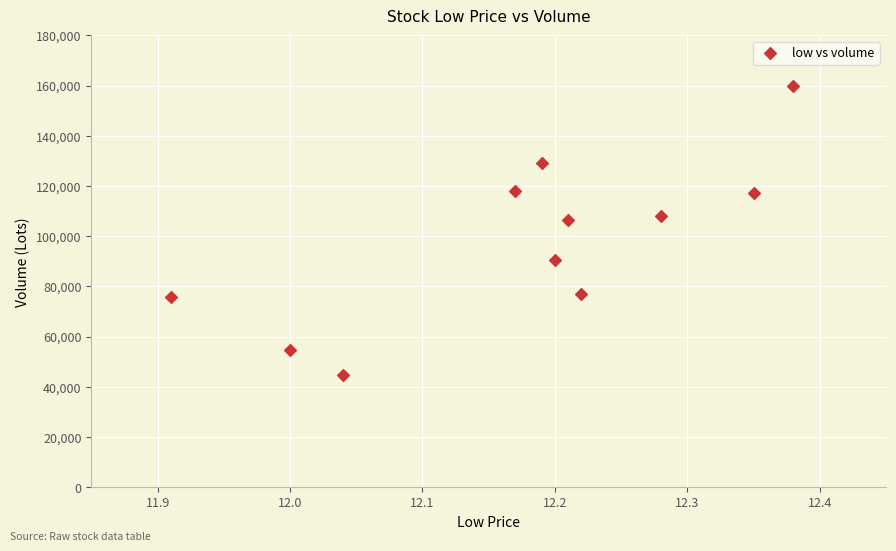

What is the range of X values (max minus min)?

0.5